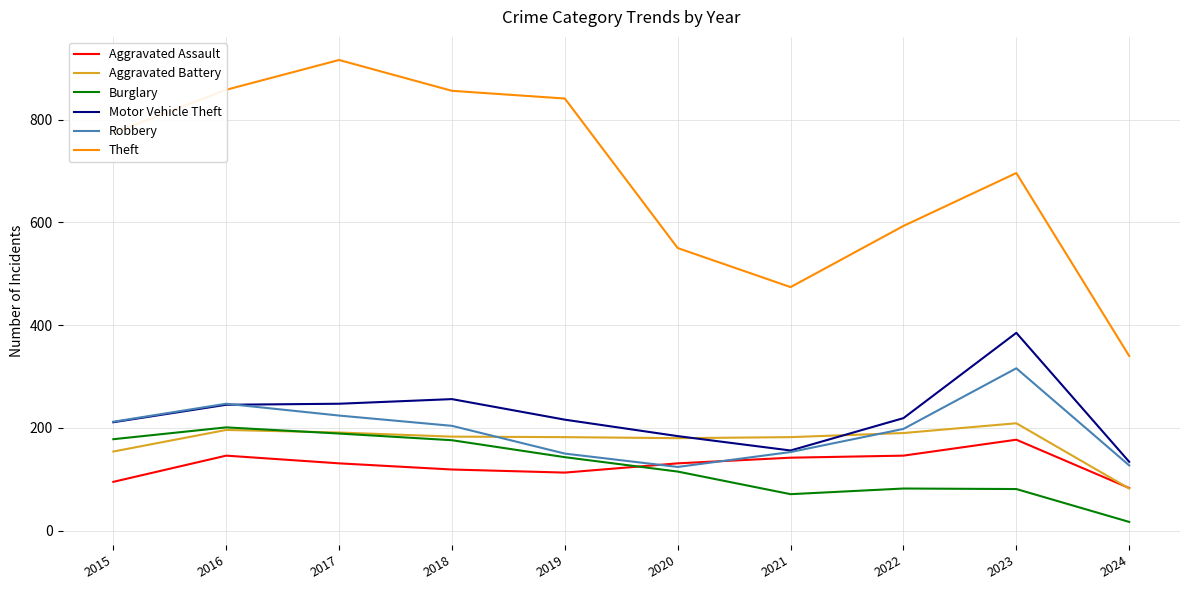

What is the sum of all Burglary values?

1253